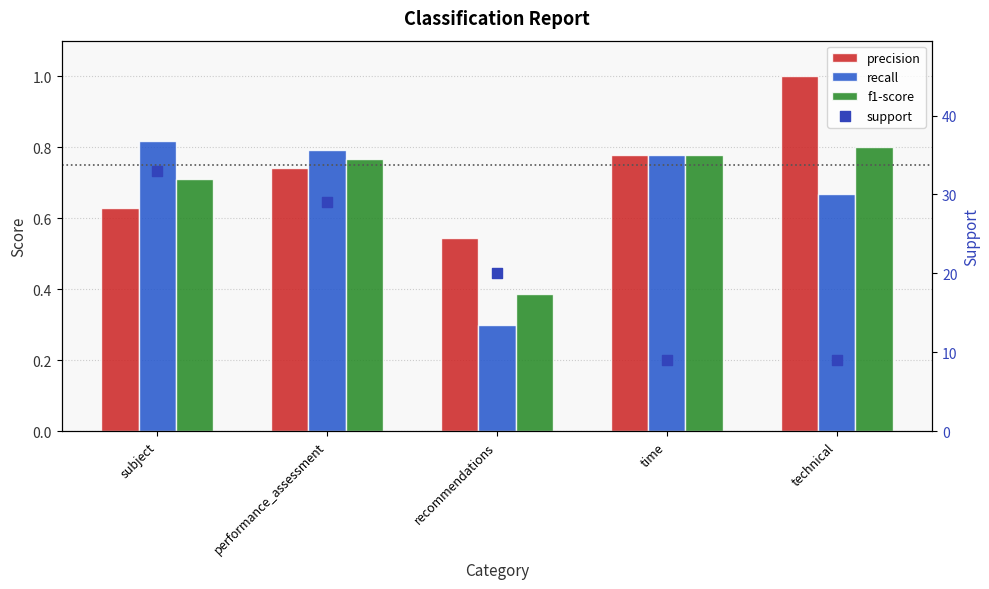

What is the total value across all series at technical?

11.5